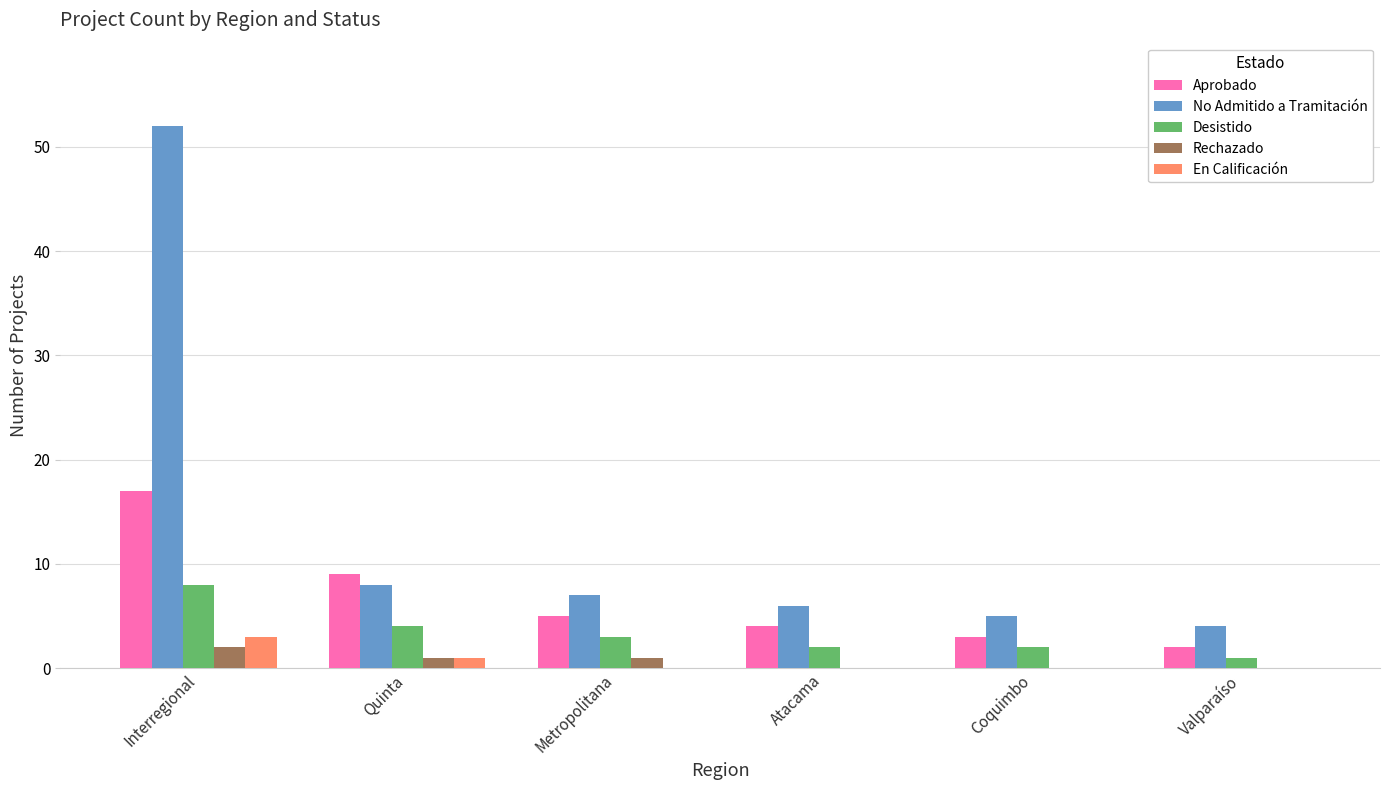

What are all the series names shown in the legend?

Aprobado, No Admitido a Tramitación, Desistido, Rechazado, En Calificación